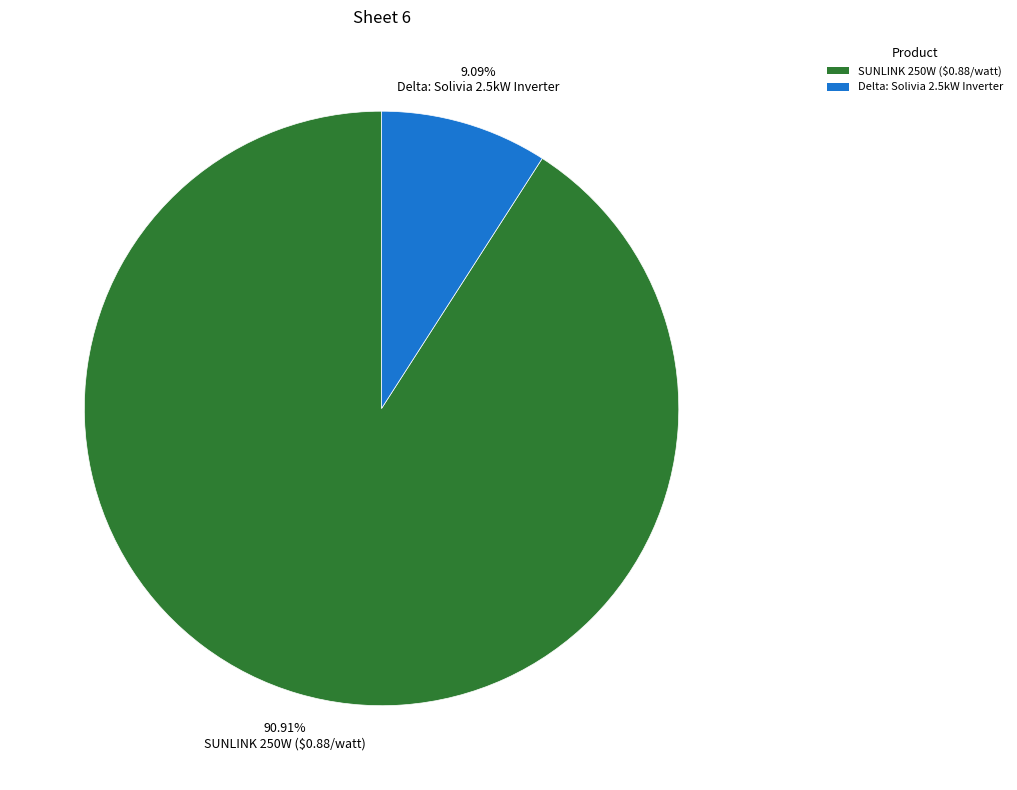

True or false: Delta: Solivia 2.5kW Inverter accounts for 23% of the total.

False